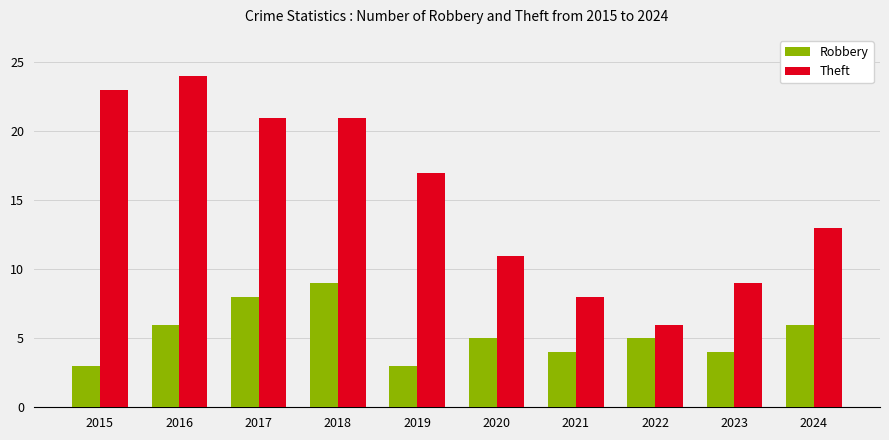

What is the difference between the maximum and second lowest values in the Theft series?

16